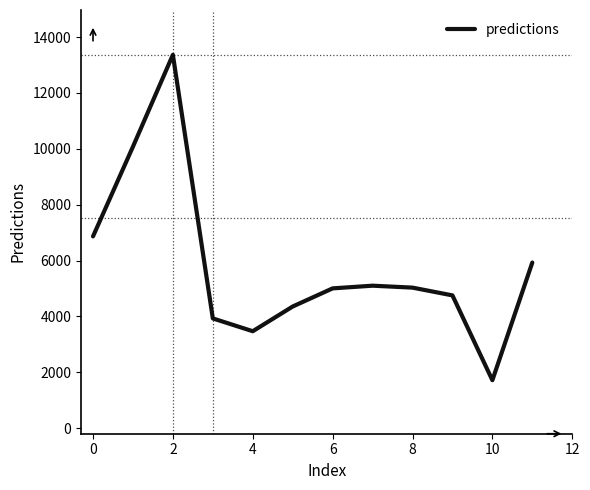

What is the difference between the maximum and minimum values?

11649.4